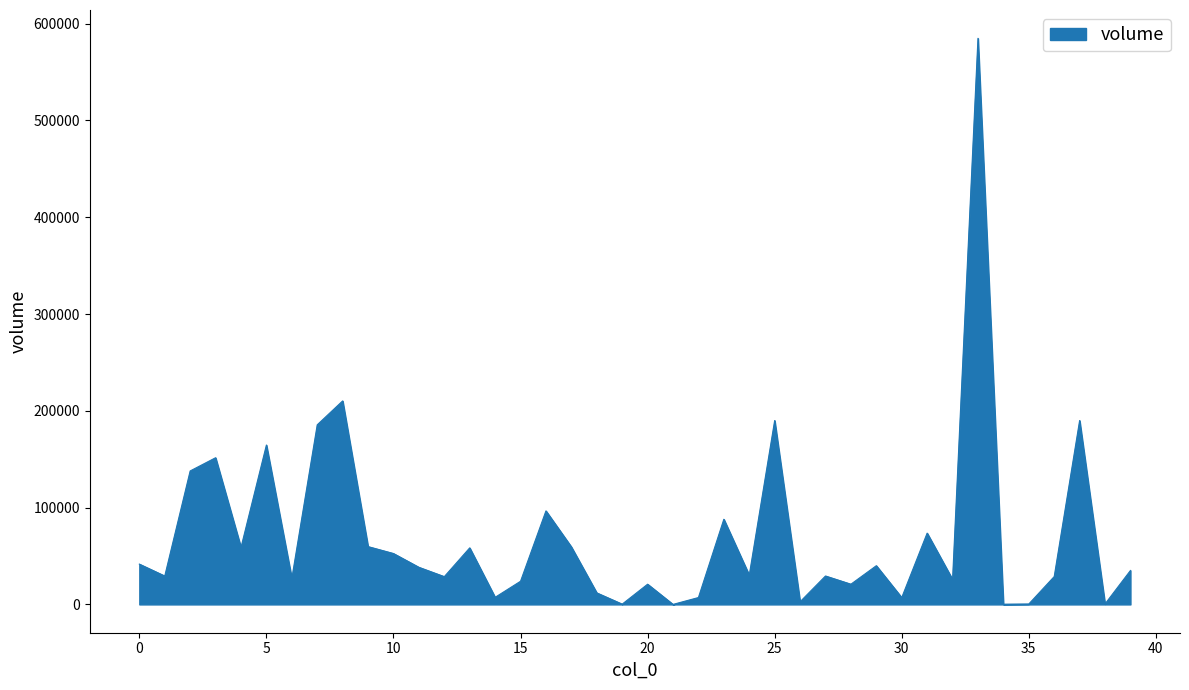

What is the greatest value displayed?

584898.0